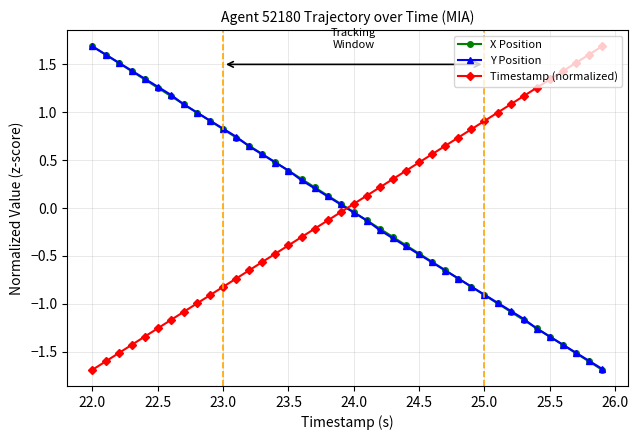

How many times do Y Position and Timestamp (normalized) cross each other?

1